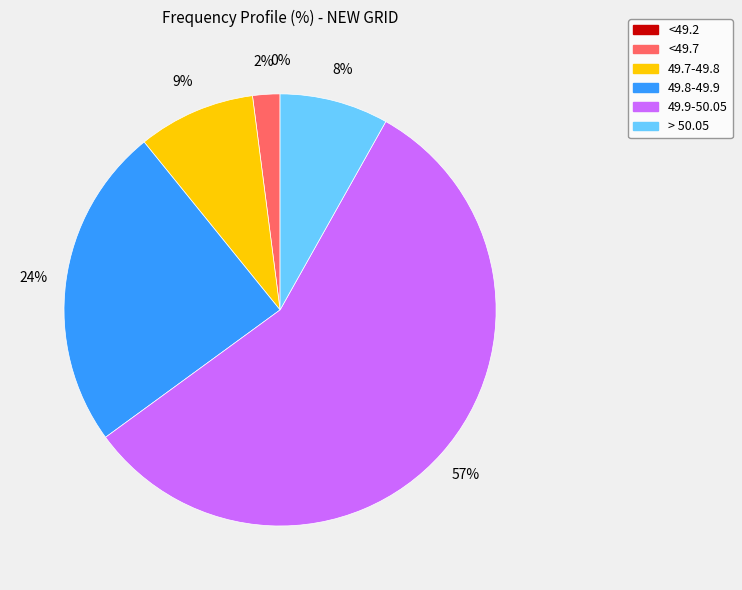

What percentage is NOT represented by <49.2?

100.0%